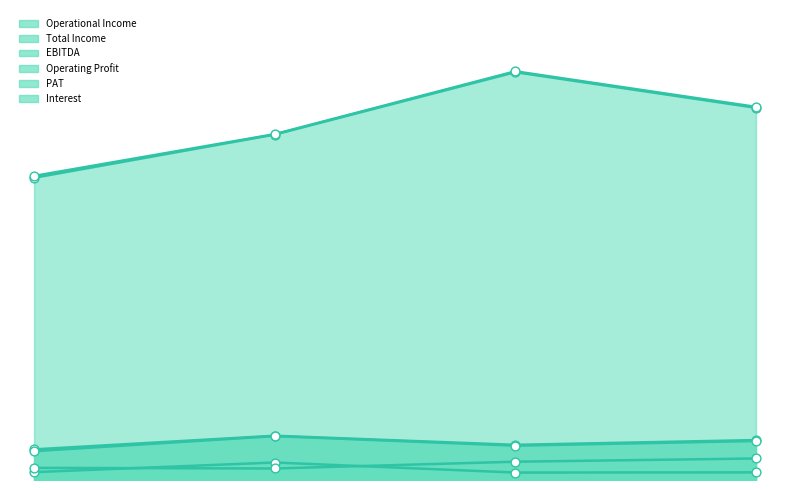

What are all the series names shown in the legend?

Operational Income, Total Income, EBITDA, Operating Profit, PAT, Interest